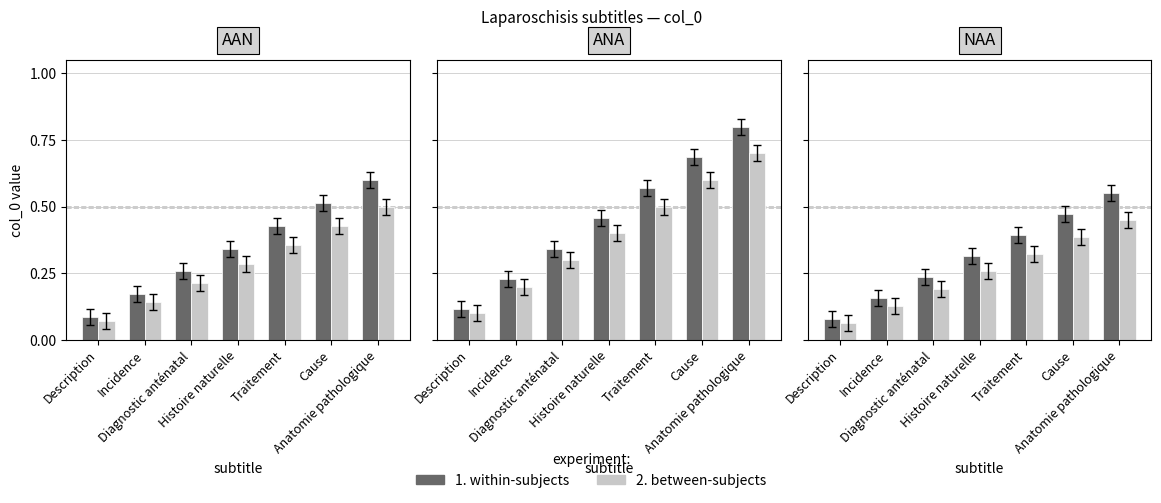

The 1. within-subjects series shows 0.8 at Cause. True or false?

False